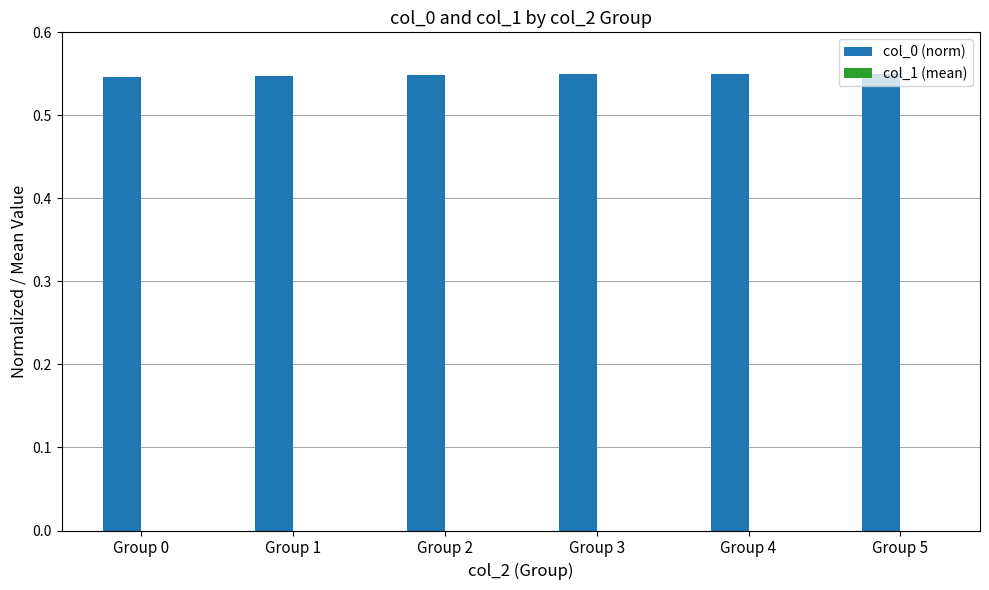

The col_0 (norm) series shows 0.2 at Group 1. True or false?

False